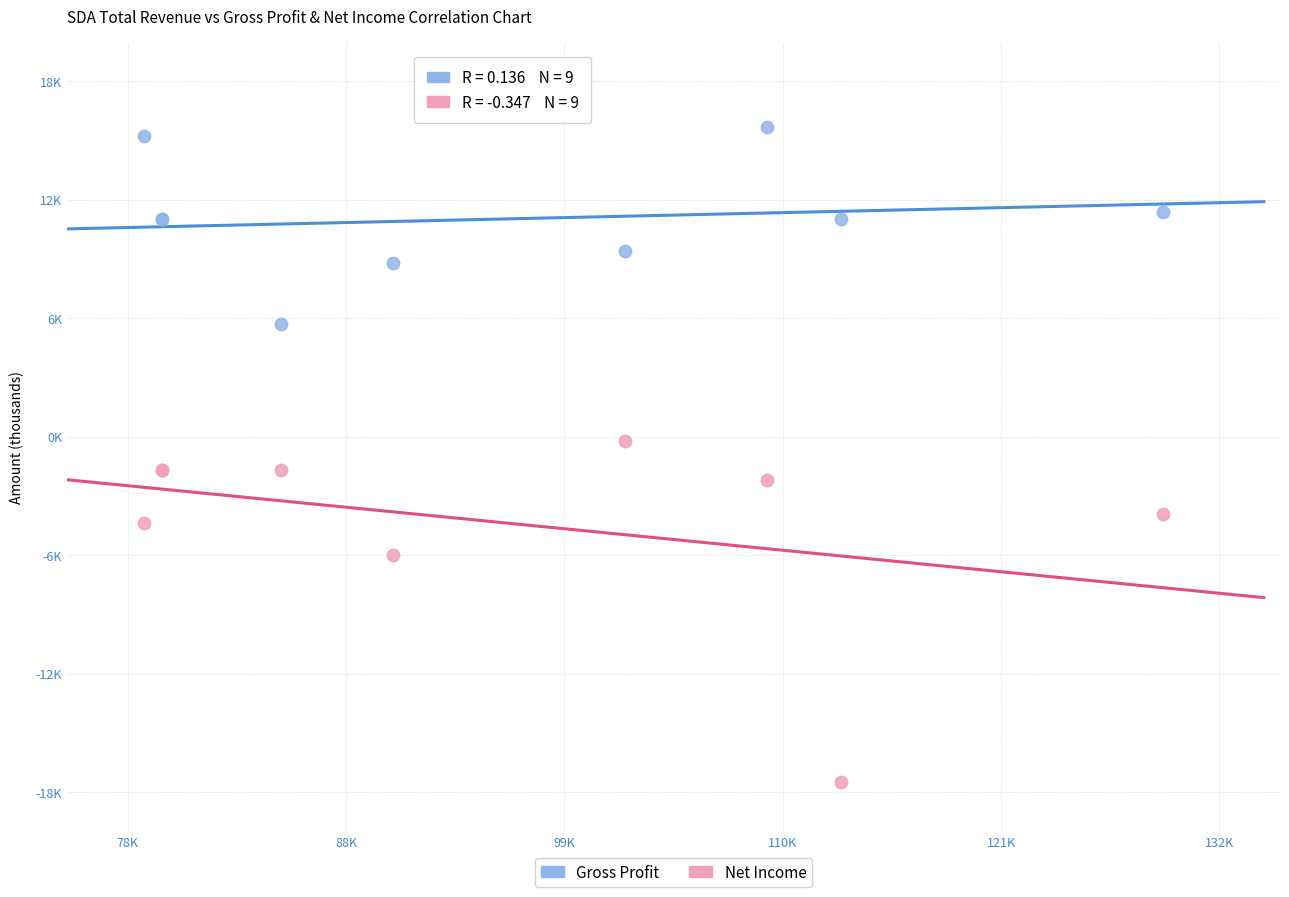

Which series has the widest spread of Y values?

Net Income